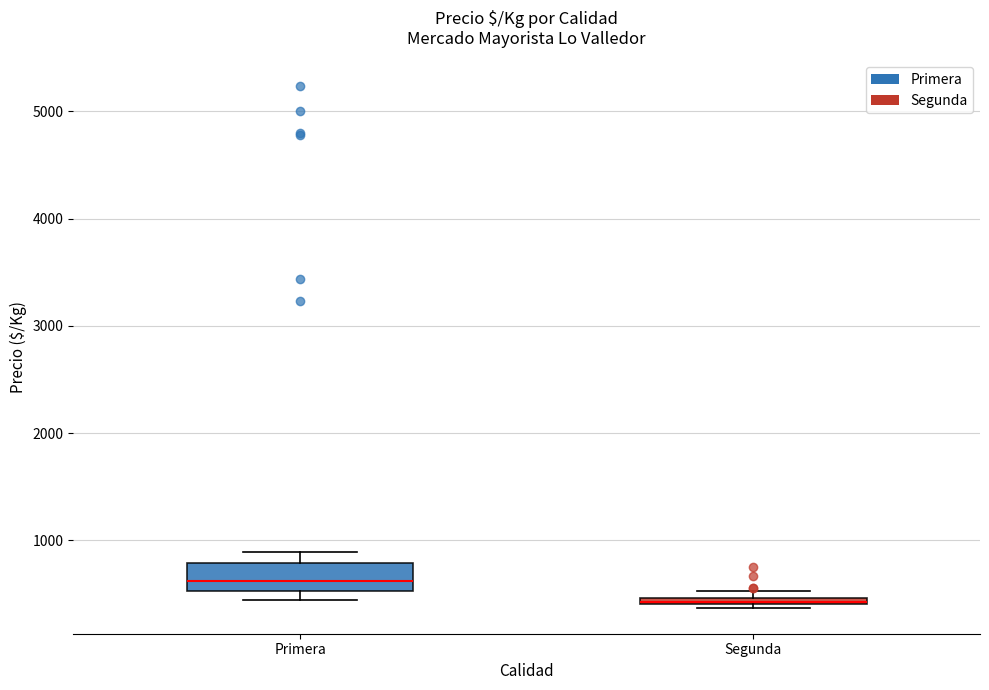

Where does the upper whisker of the box for Primera end on the y-axis? The values are not printed on the chart, so give them approximately, as read against the axis.

900